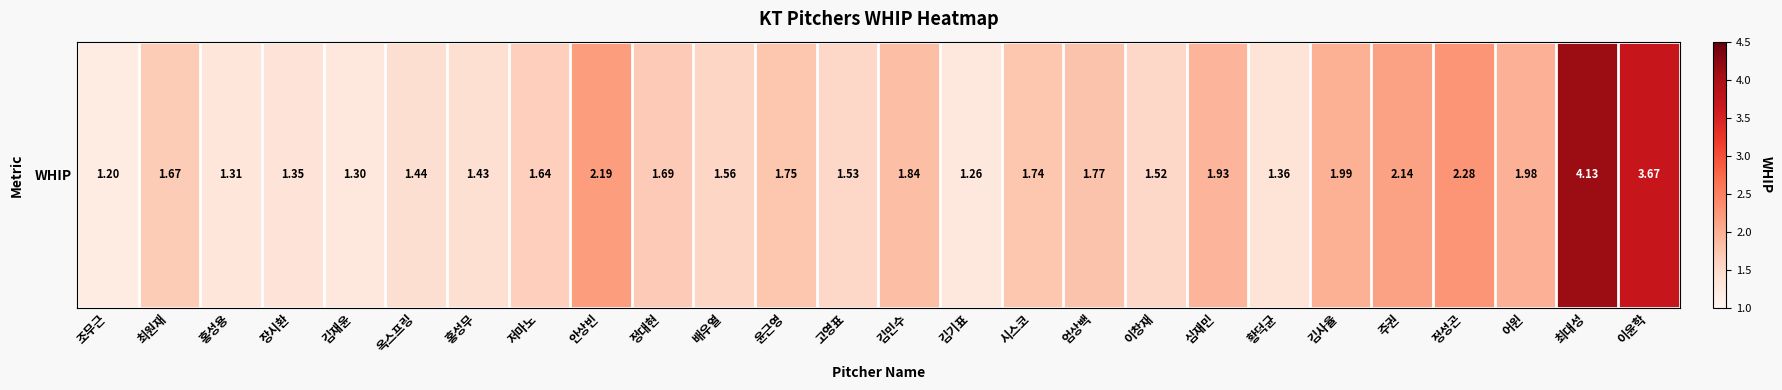

Approximately how many times larger is the value at 심재민 compared to 엄상백?

1.1